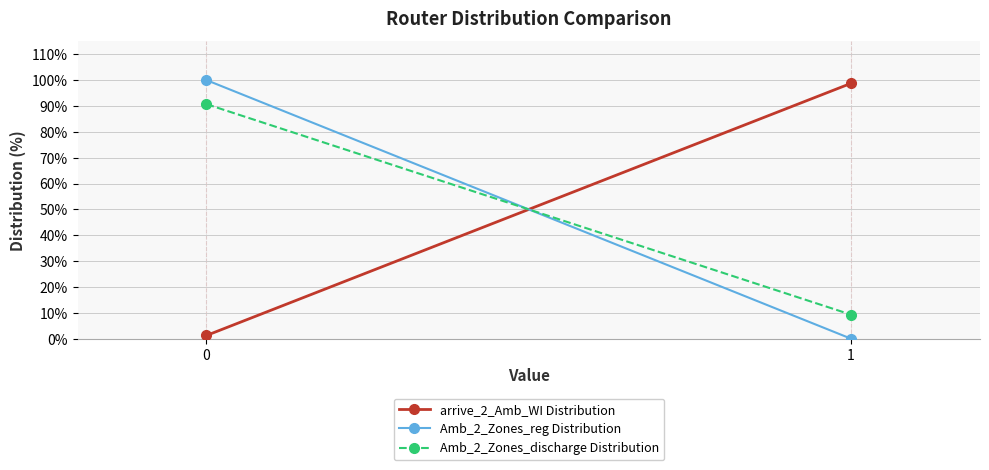

What is the sum of all Amb_2_Zones_discharge Distribution values?

100.0